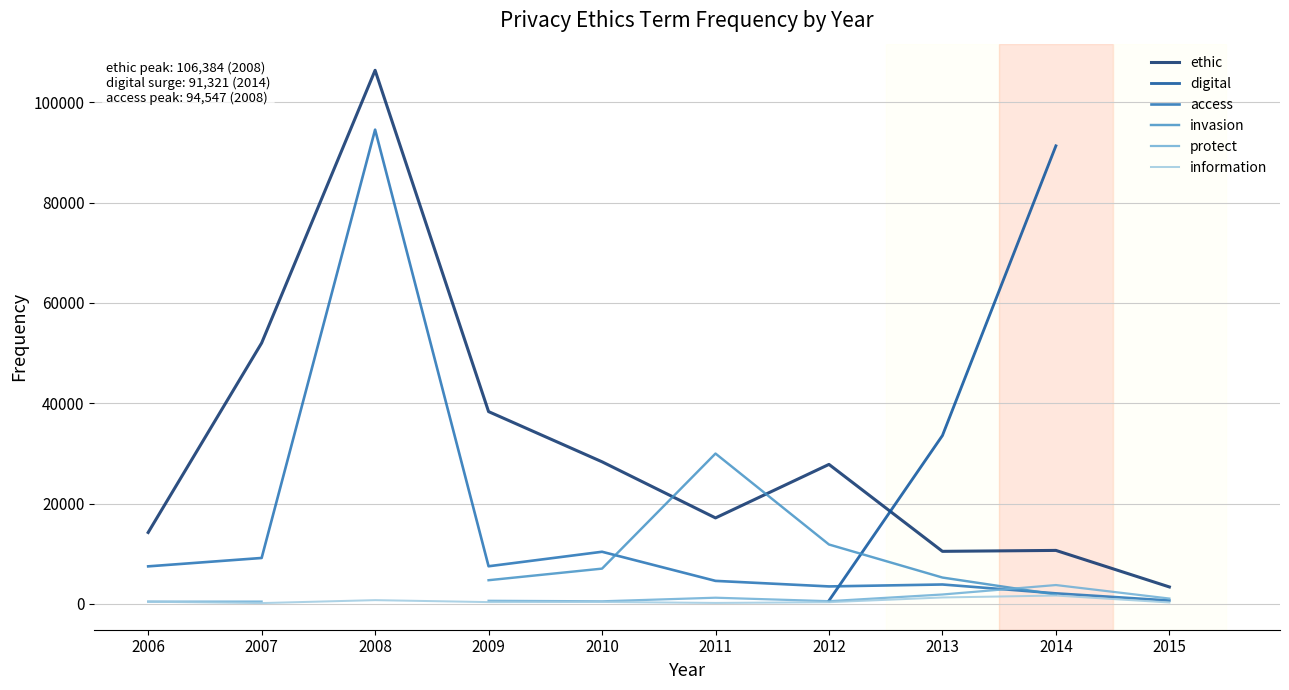

The value of access at 2012 is 3471.5. True or false?

True